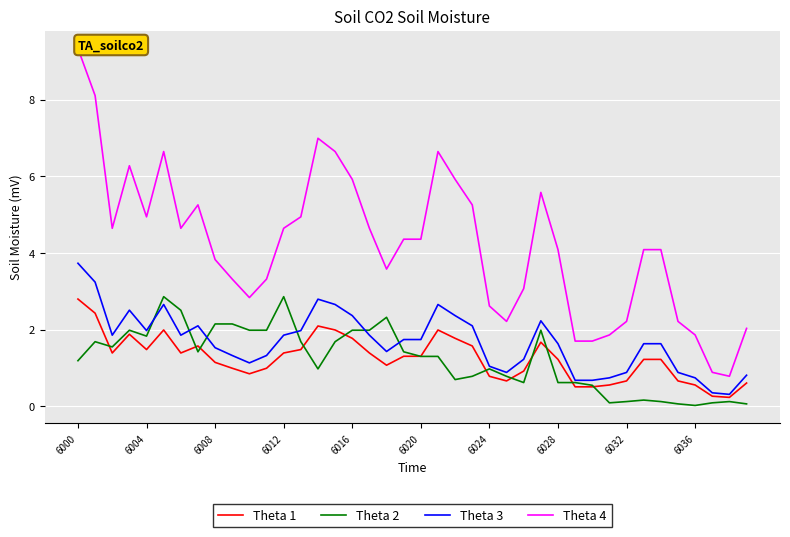

Which series has the largest total across all categories?

Theta 4